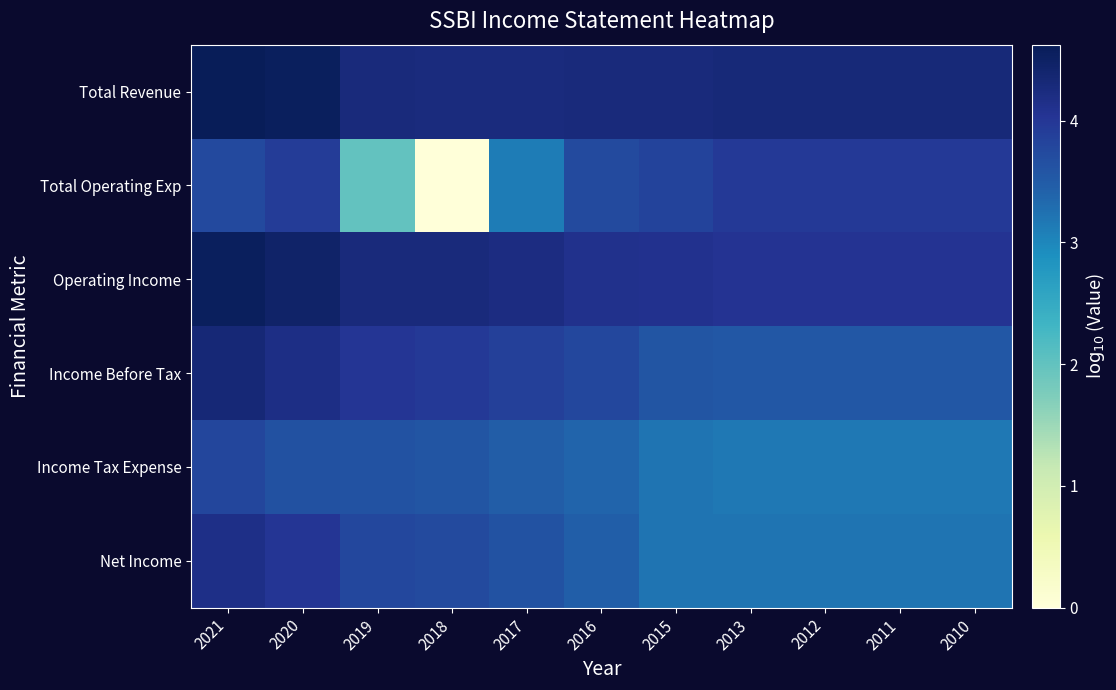

What is the greatest value displayed?

4.6